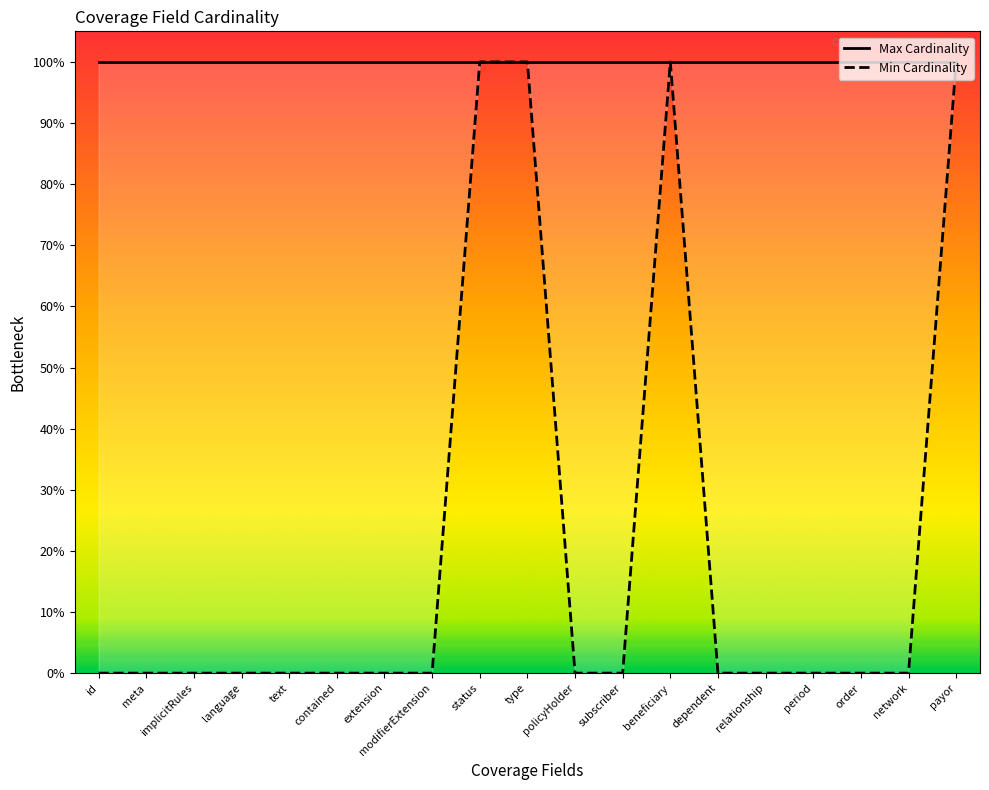

True or false: Max Cardinality and Min Cardinality cross at least once.

False